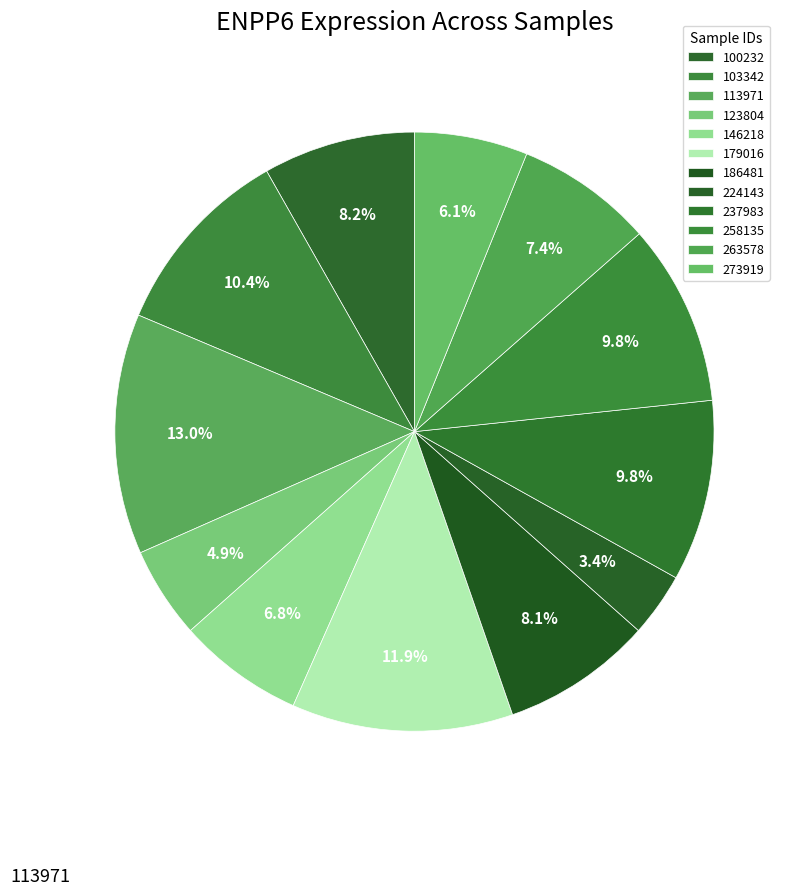

Is it true that 146218 is 14% of the pie?

False